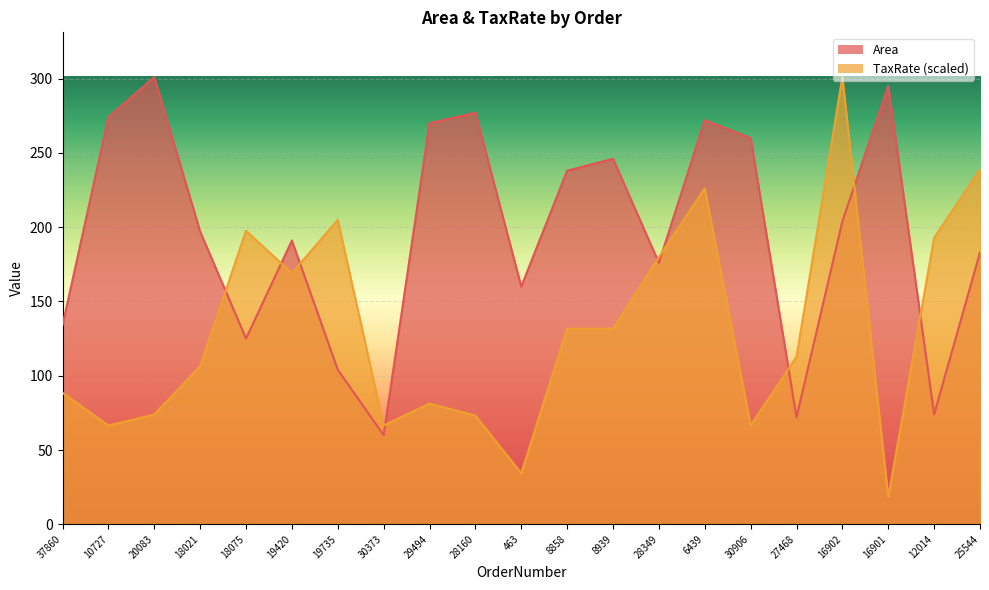

What position from the right is 10727?

20